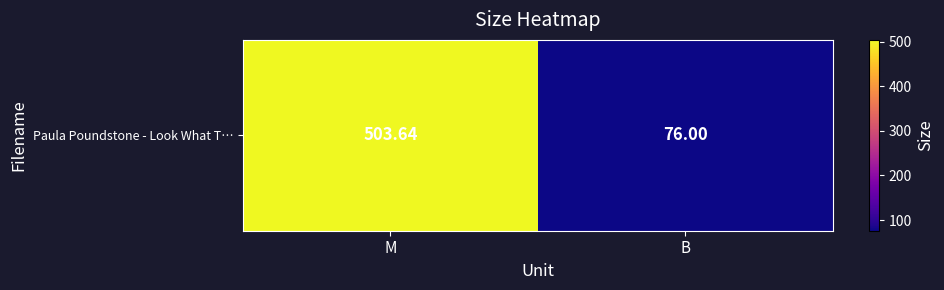

Is it true that the value at B is 76.0?

True